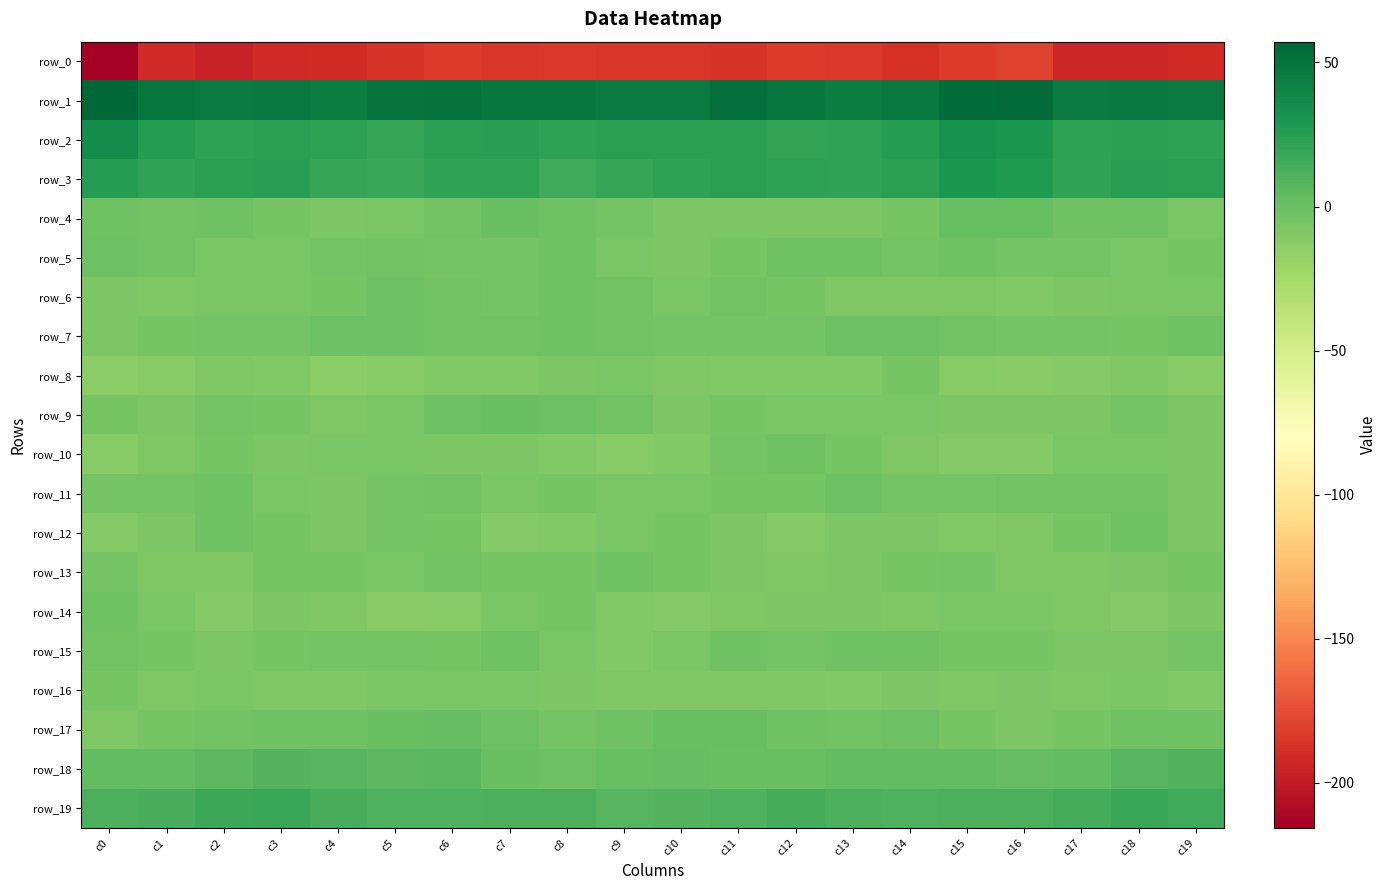

At which label does row_12 reach its minimum?

c0